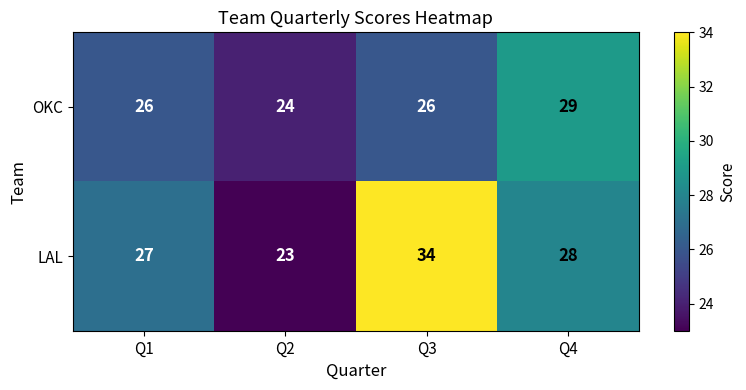

Between Q2 and Q3, which series saw the biggest shift?

LAL